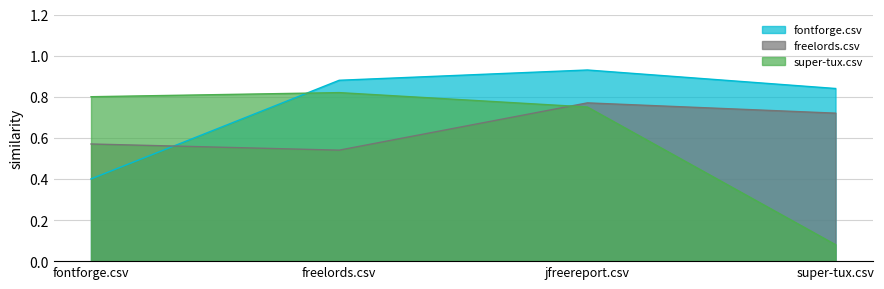

At which category does super-tux.csv reach its first local peak?

freelords.csv